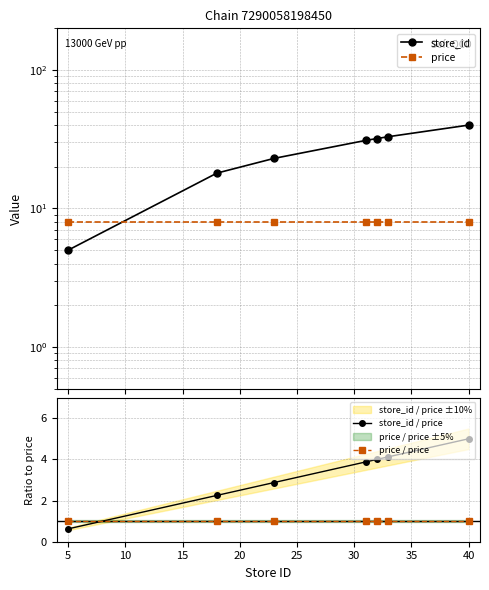

Reading right to left, transcribe all the data shown in this chart.

store_id: 40.0	33.0	32.0	31.0	23.0	18.0	5.0
price: 8.0	8.0	8.0	8.0	8.0	8.0	8.0
store_id / price: 5.0	4.1	4.0	3.9	2.9	2.2	0.6
price / price: 1.0	1.0	1.0	1.0	1.0	1.0	1.0